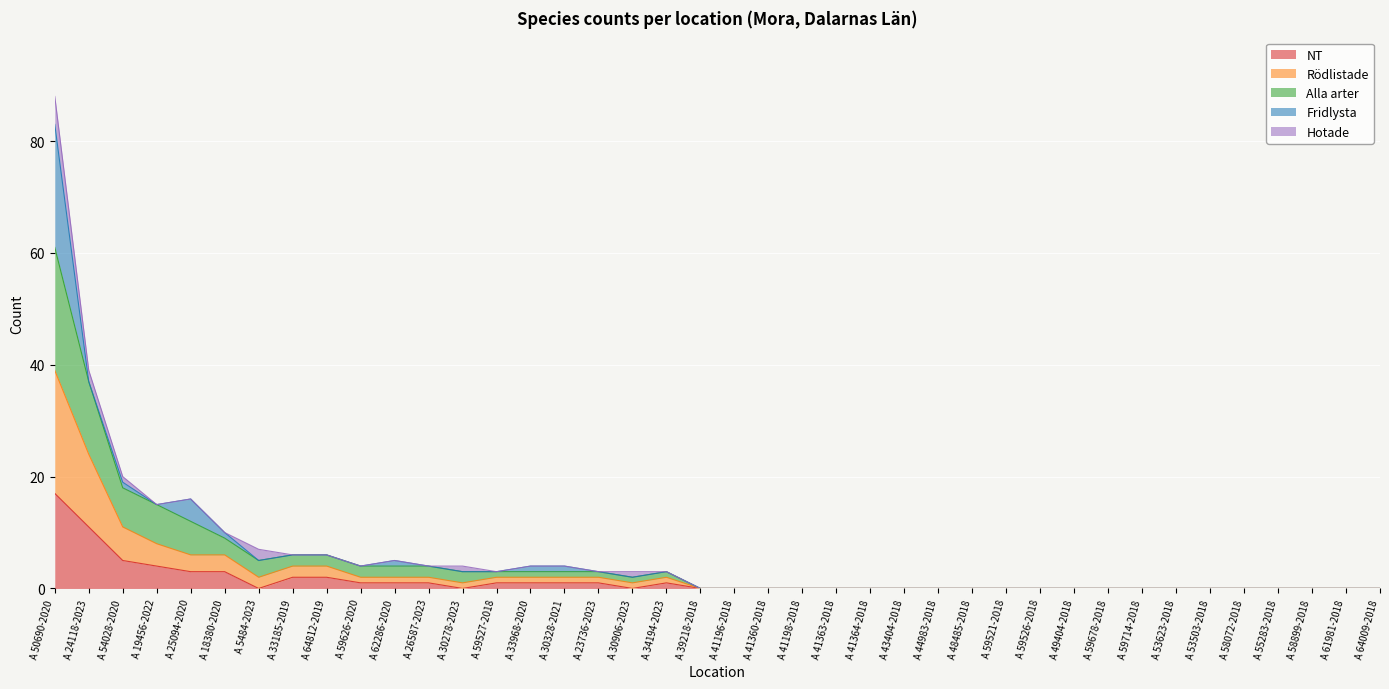

Is it true that NT equals 3 at A 25094-2020?

True